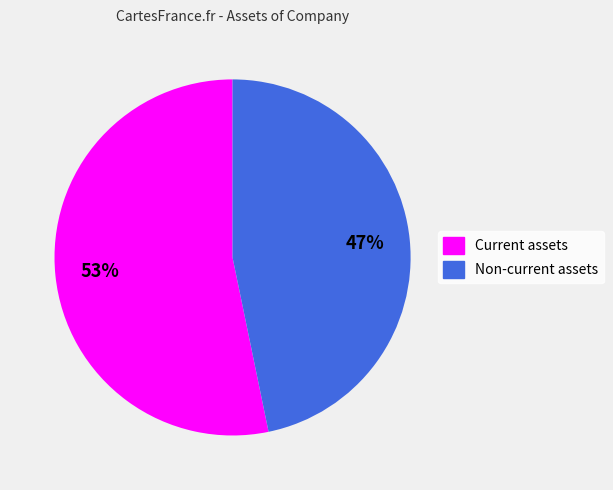

Do Non-current assets and Current assets together represent more than half of the pie?

Yes